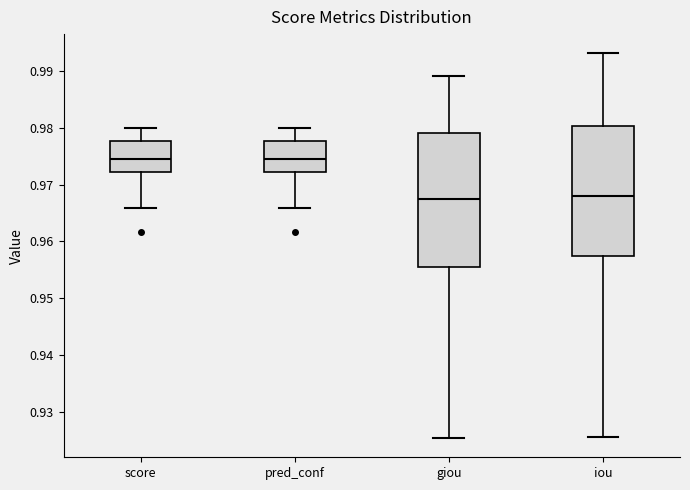

Reading left to right, transcribe this box plot: for each box, give where its median line is, the range the box spans, and where its two whiskers end, as read against the y-axis. The values are not printed on the chart, so give them approximately, as read against the axis.

score: median 0.975, box 0.972 to 0.978, whiskers 0.966 to 0.980
pred_conf: median 0.975, box 0.972 to 0.978, whiskers 0.966 to 0.980
giou: median 0.967, box 0.955 to 0.979, whiskers 0.925 to 0.989
iou: median 0.968, box 0.957 to 0.980, whiskers 0.926 to 0.993